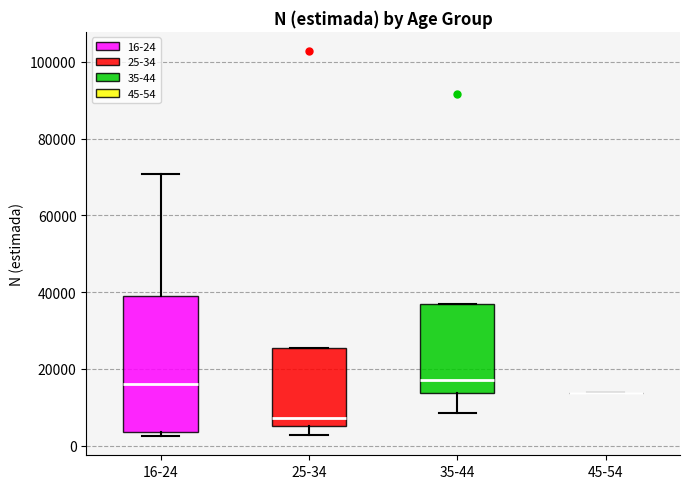

Which box is the tallest, from its lower edge to its upper edge?

16-24